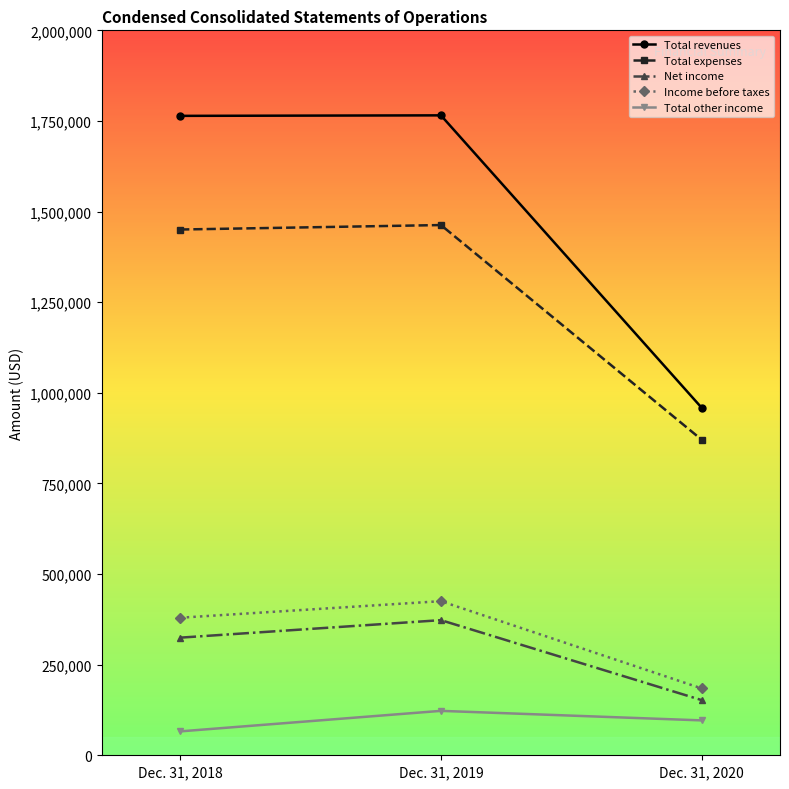

What is the smallest value displayed?

65918